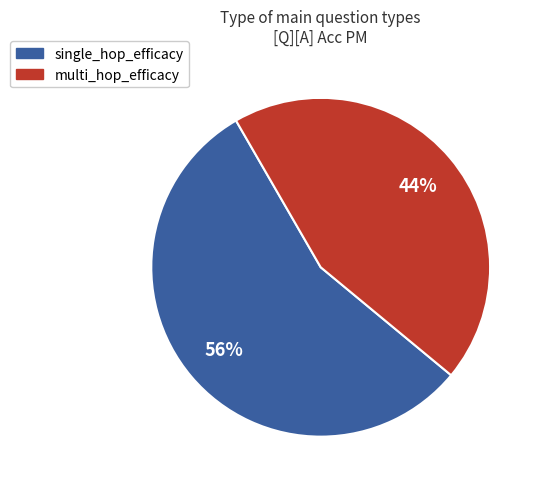

Which slice is the largest?

single_hop_efficacy